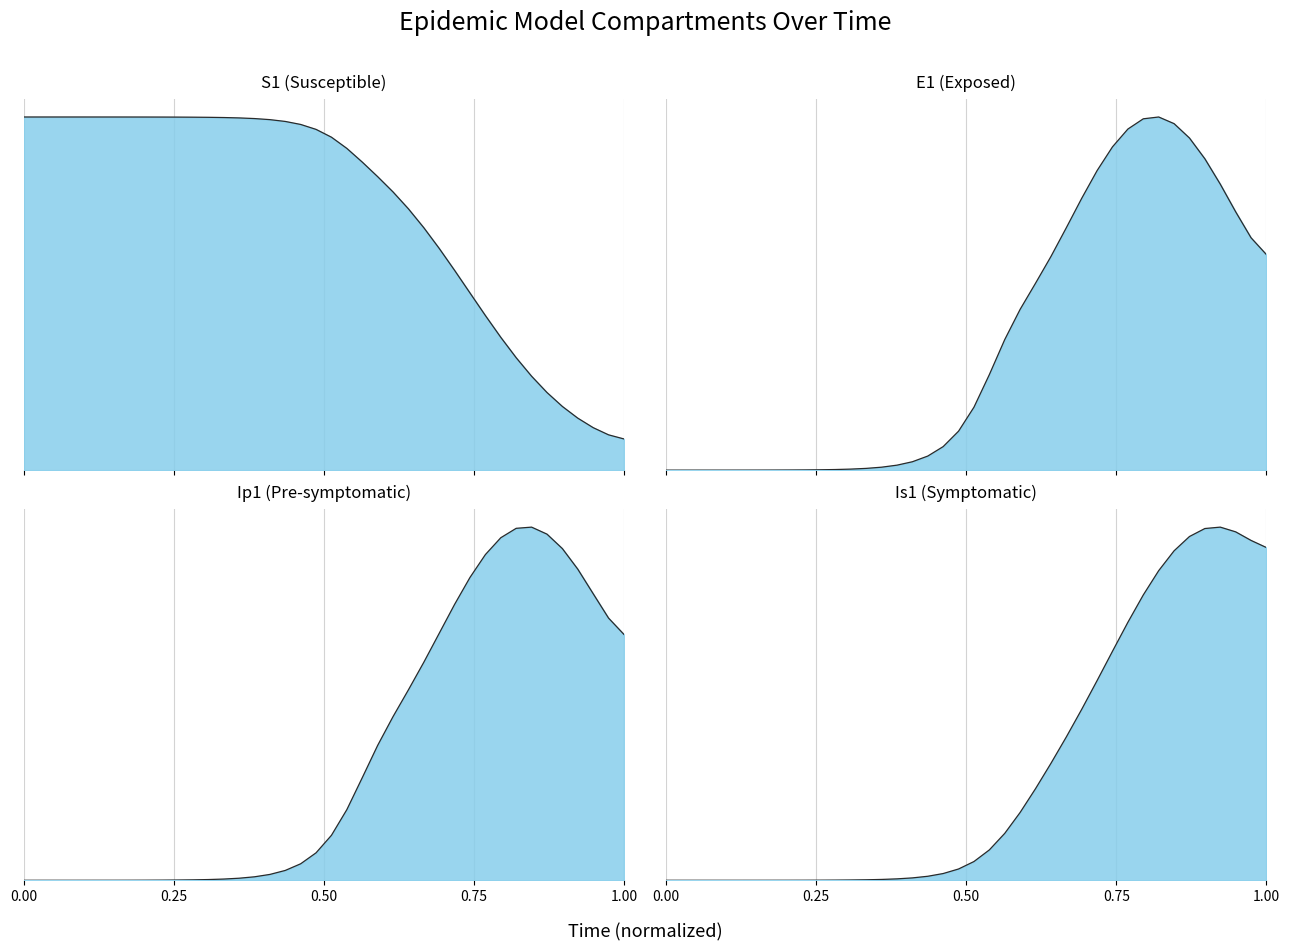

What is the difference between the maximum and minimum values in the Ip1 series?

1.0